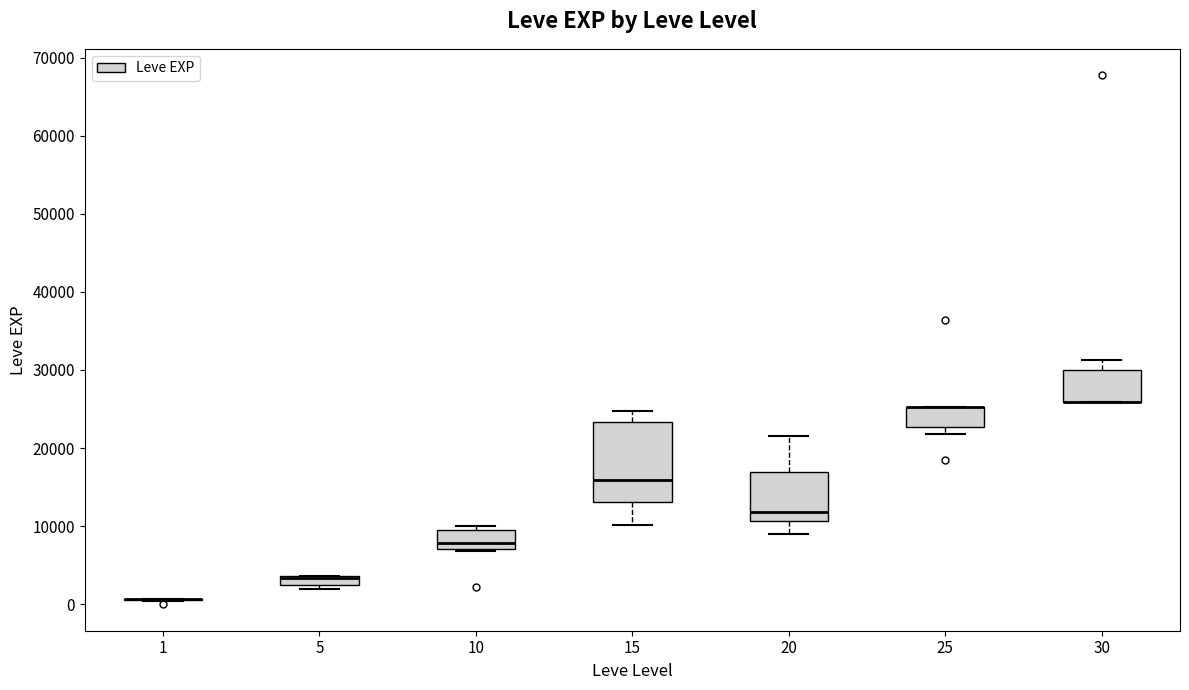

Where is the upper edge of the box at x = 20 on the y-axis? The values are not printed on the chart, so give them approximately, as read against the axis.

17000